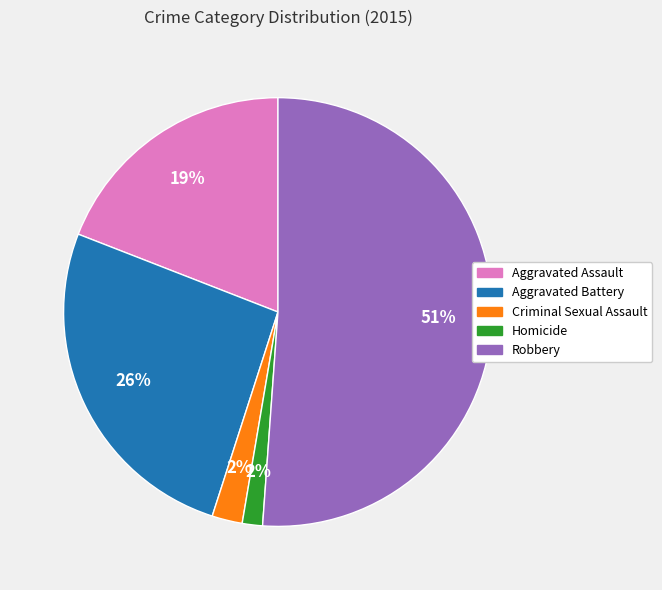

How many segments does this pie chart have?

5